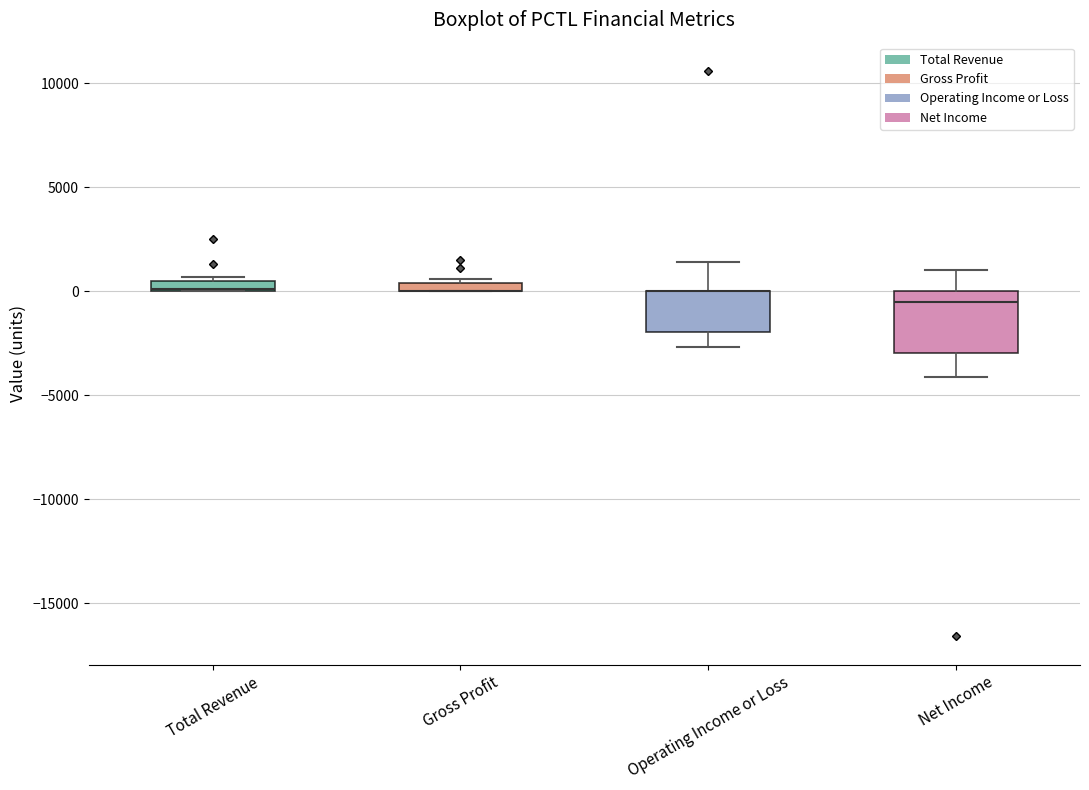

Where is the upper edge of the box for Operating Income or Loss on the y-axis? The values are not printed on the chart, so give them approximately, as read against the axis.

0